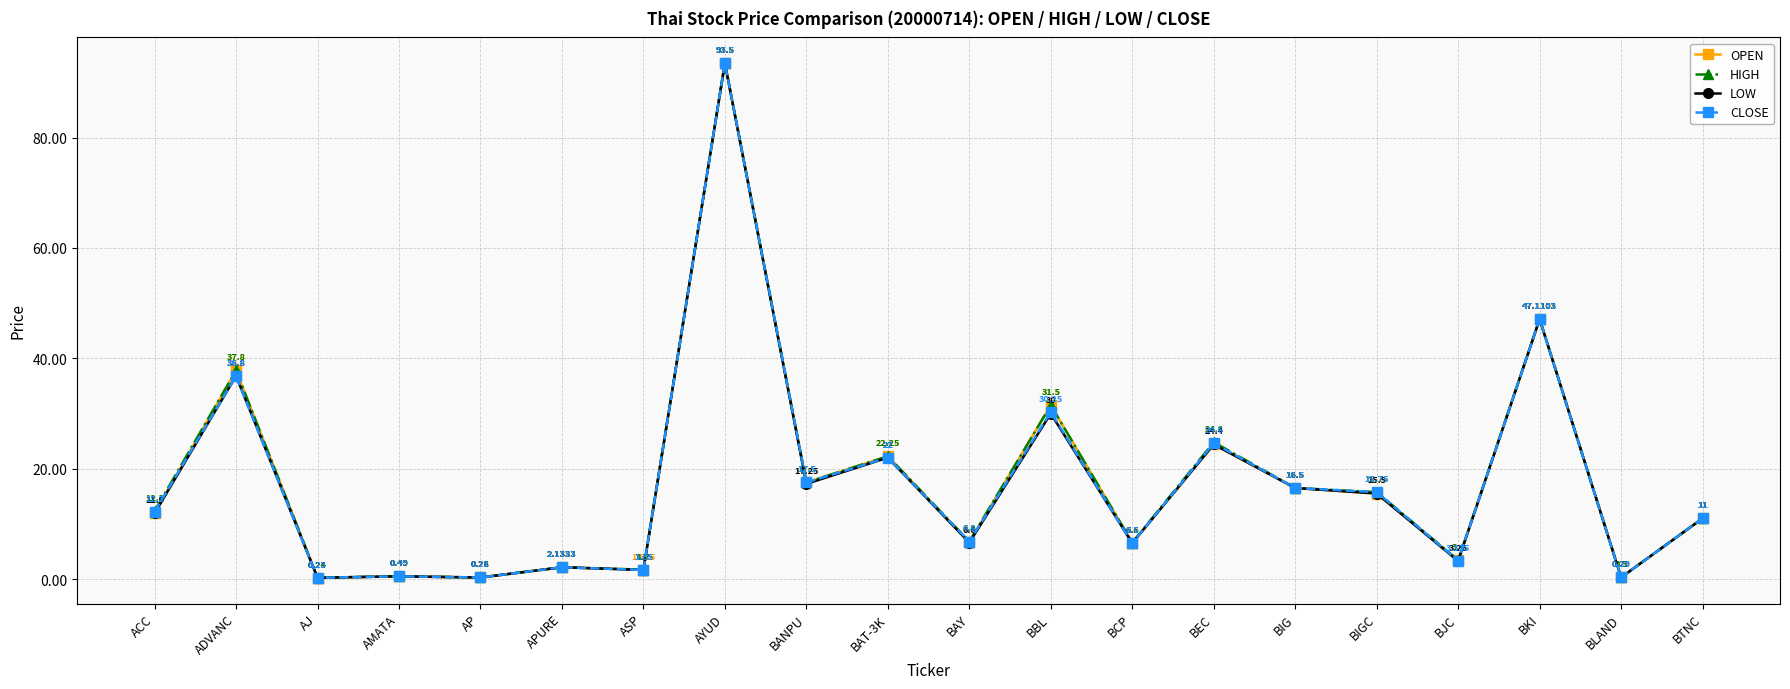

In HIGH, how many points are higher than both neighbors (excluding endpoints)?

8